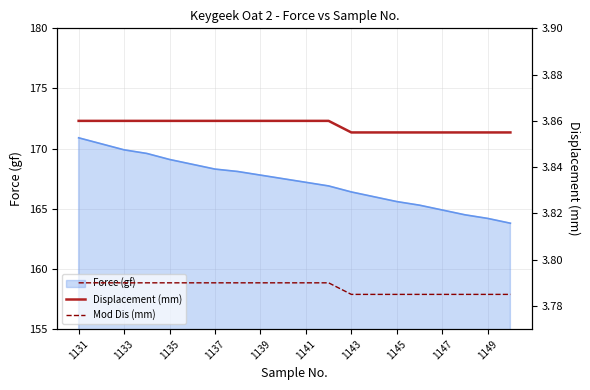

What is the highest value of the Force (gf) series?

170.9